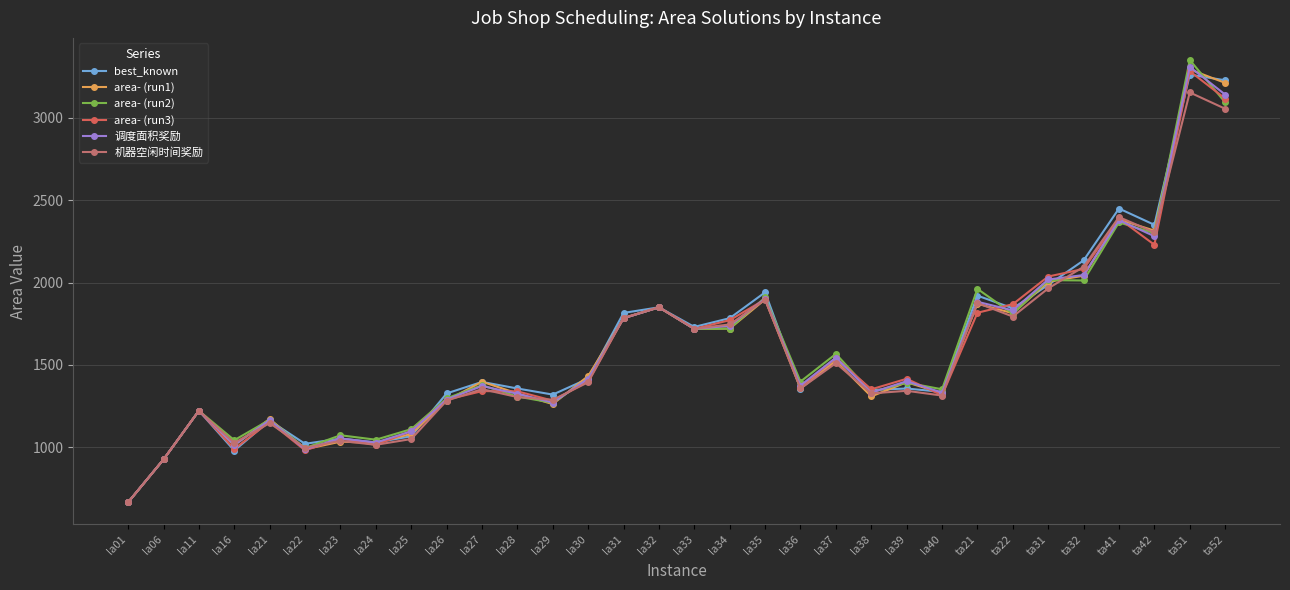

At which category does the chart reach its minimum across all series?

la01